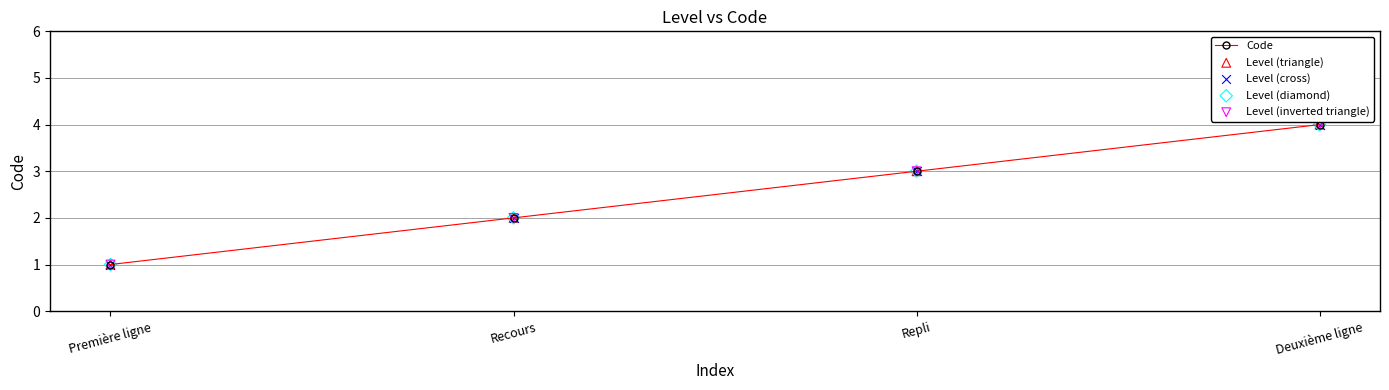

Rank the categories by value from lowest to highest.

Première ligne, Recours, Repli, Deuxième ligne